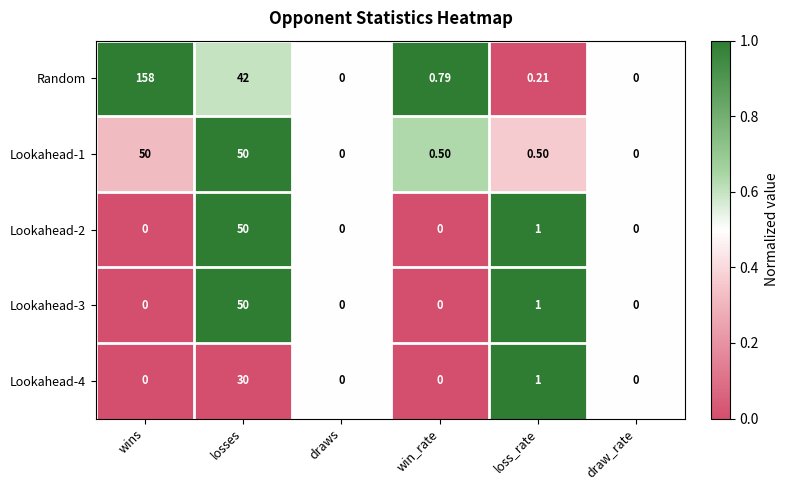

Which label corresponds to the largest value in the chart?

wins